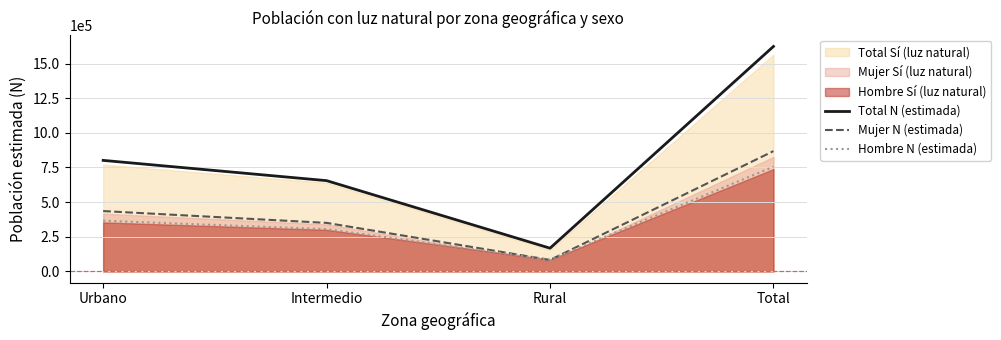

Which series has the largest range (max minus min)?

Total N (estimada)